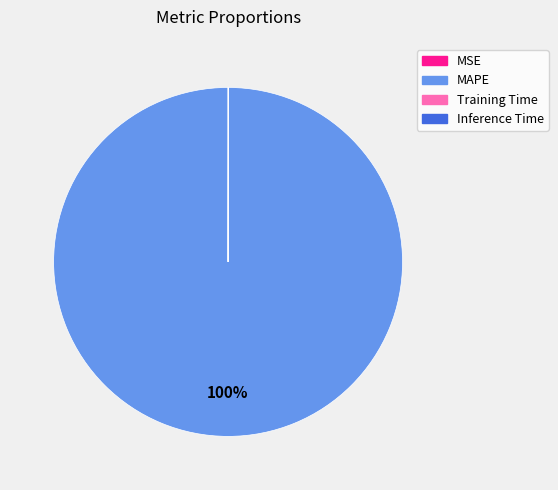

The MAPE slice represents 100% of the pie. True or false?

True